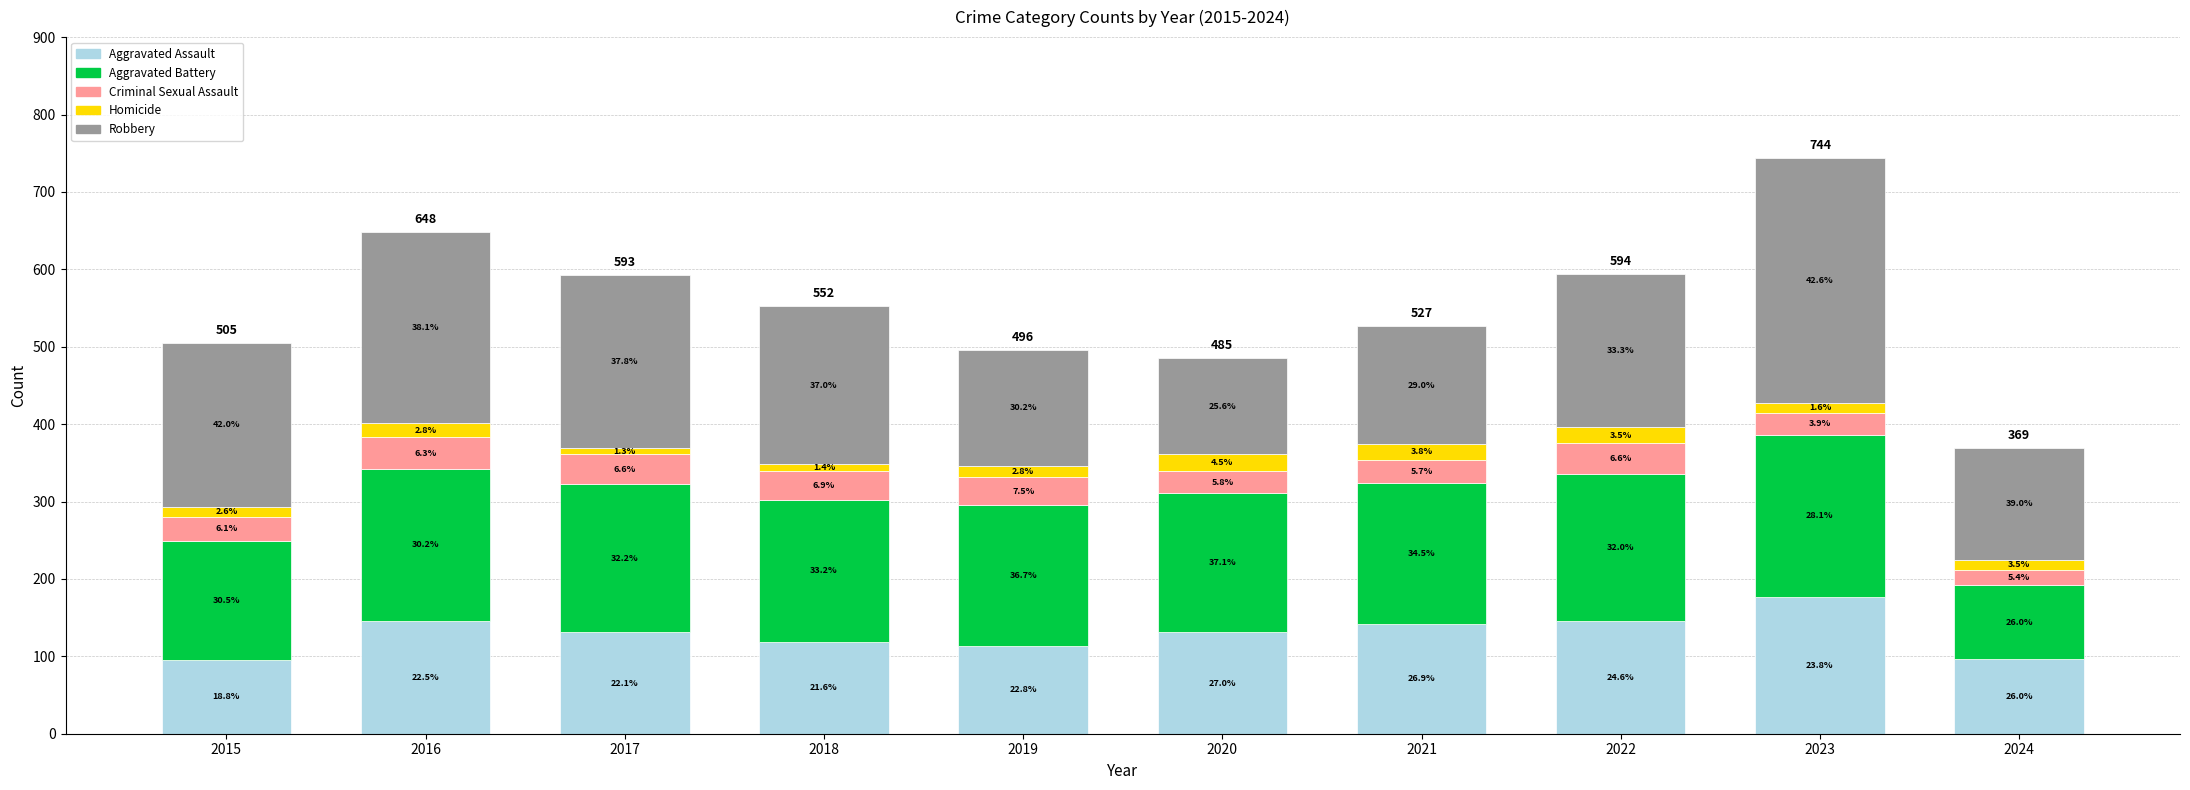

Are the bars horizontal?

No